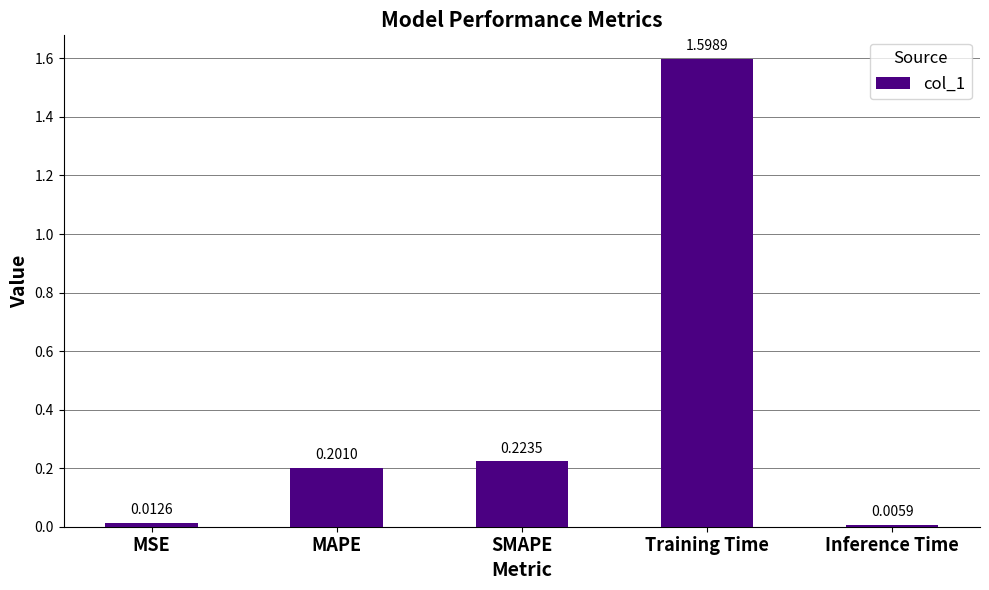

Does the chart contain stacked bars?

No